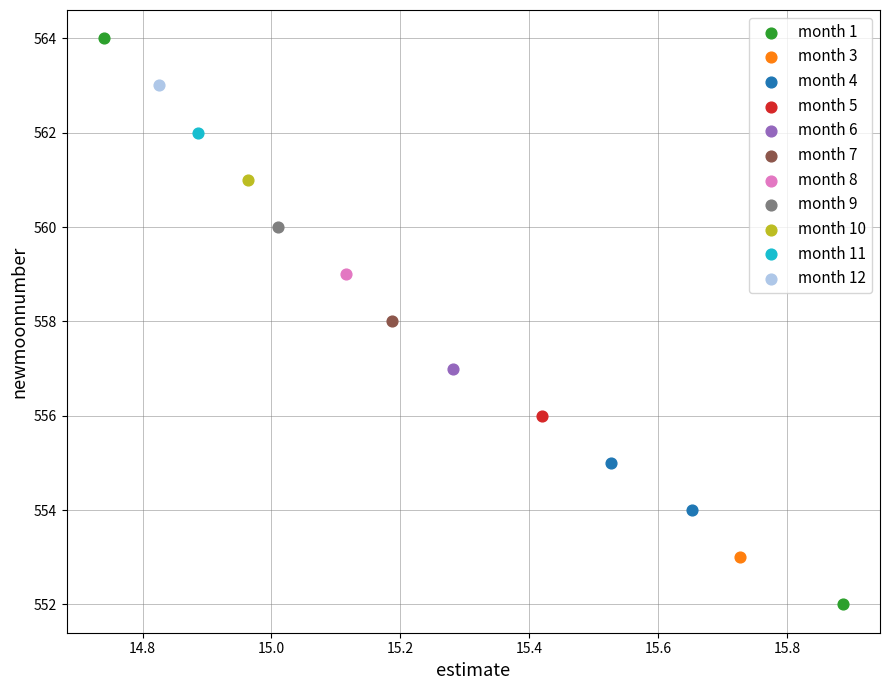

What are all the series names shown in the legend?

month 1, month 3, month 4, month 5, month 6, month 7, month 8, month 9, month 10, month 11, month 12